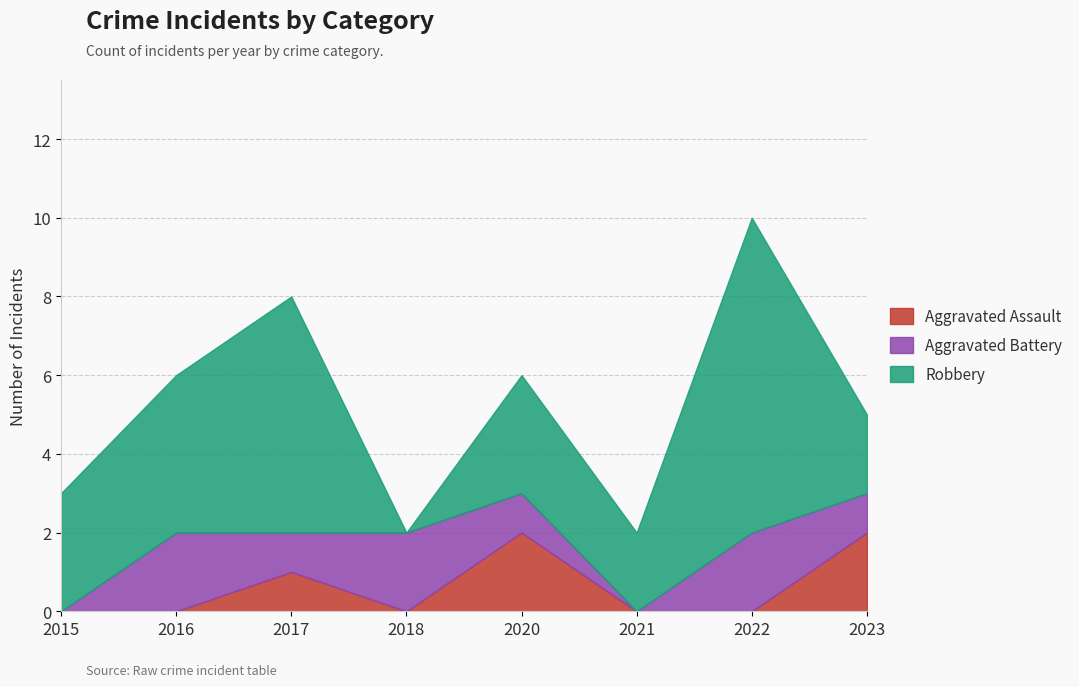

What are all the series names shown in the legend?

Aggravated Assault, Aggravated Battery, Robbery